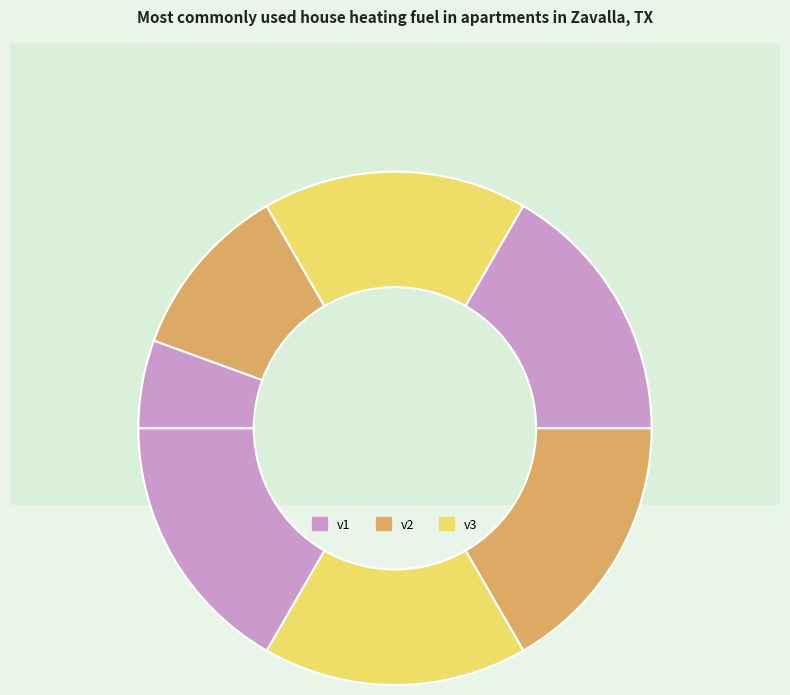

Which slice is the smallest?

v1